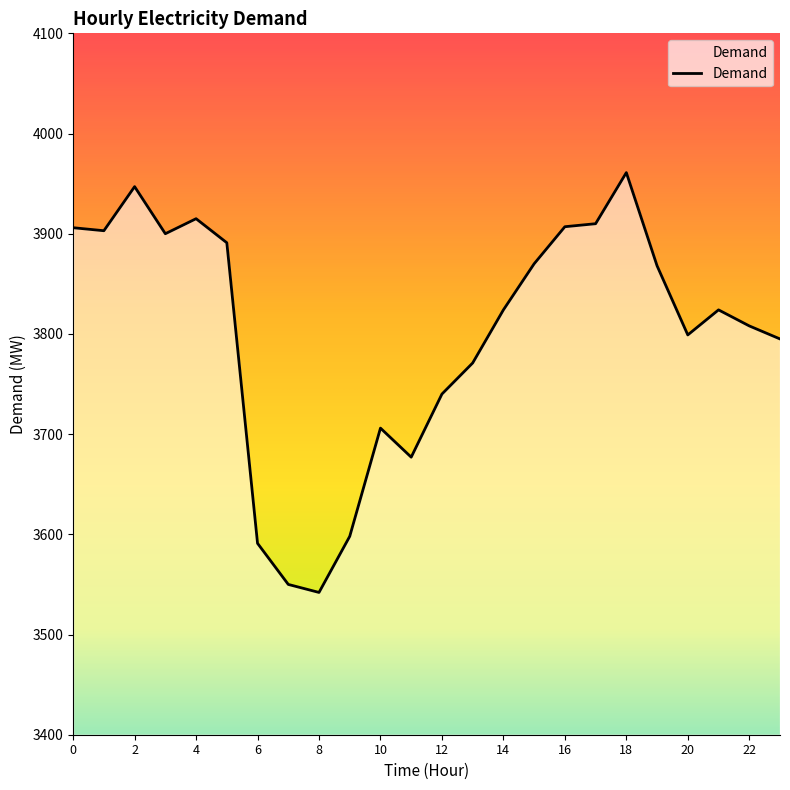

Does the chart have visible grid lines?

No